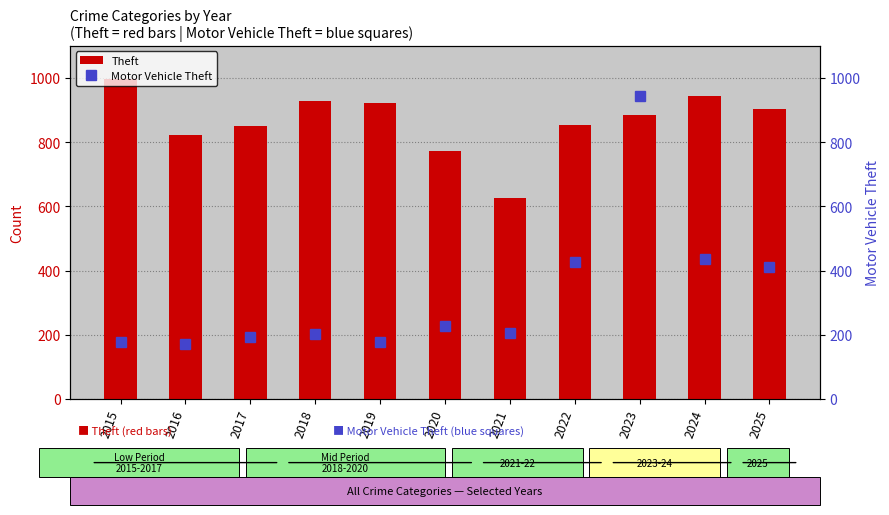

How many data points does each series have?

11